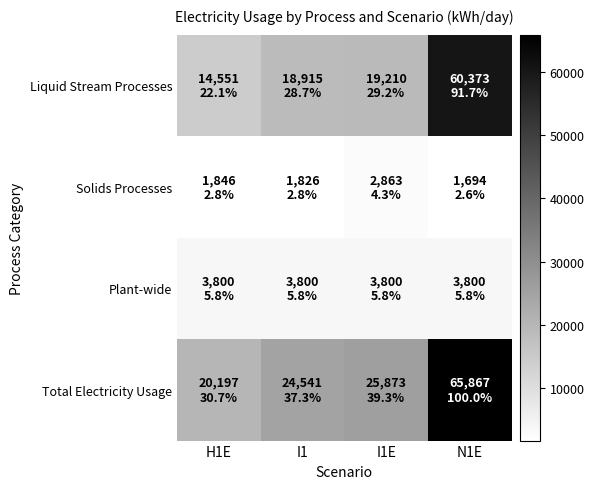

What is the total value across all series at I1?

49082.6